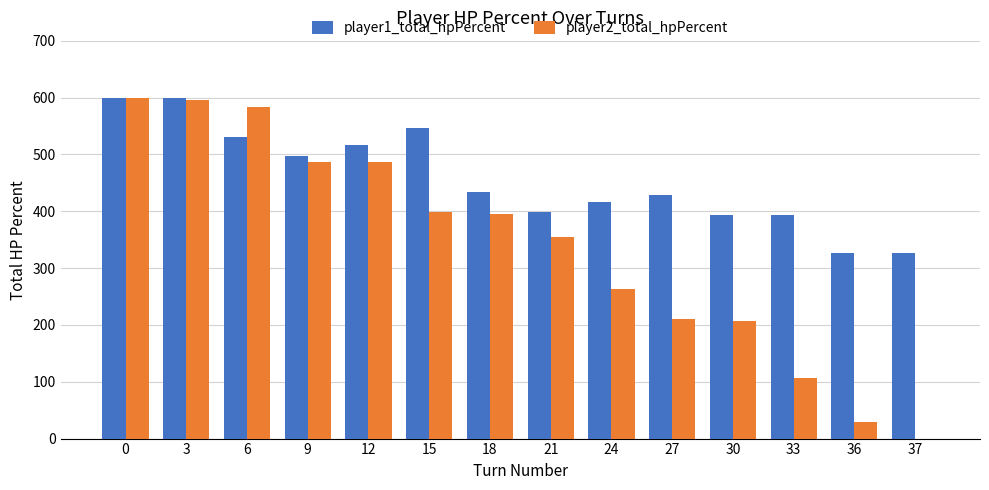

Does the chart contain stacked bars?

No